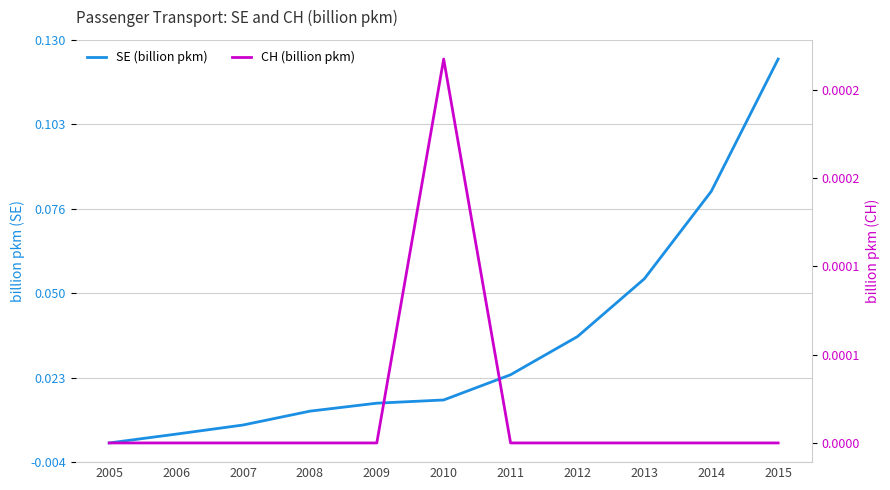

Rank the series at 2010 from lowest to highest value.

CH (billion pkm), SE (billion pkm)